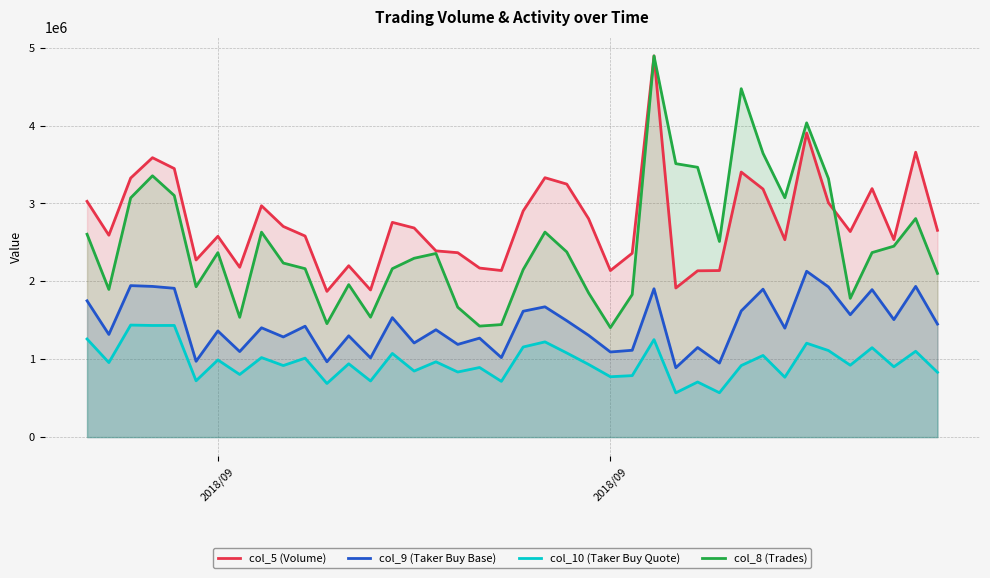

What is the difference between the second highest and minimum values in the col_10 (Taker Buy Quote) series?

865395.2